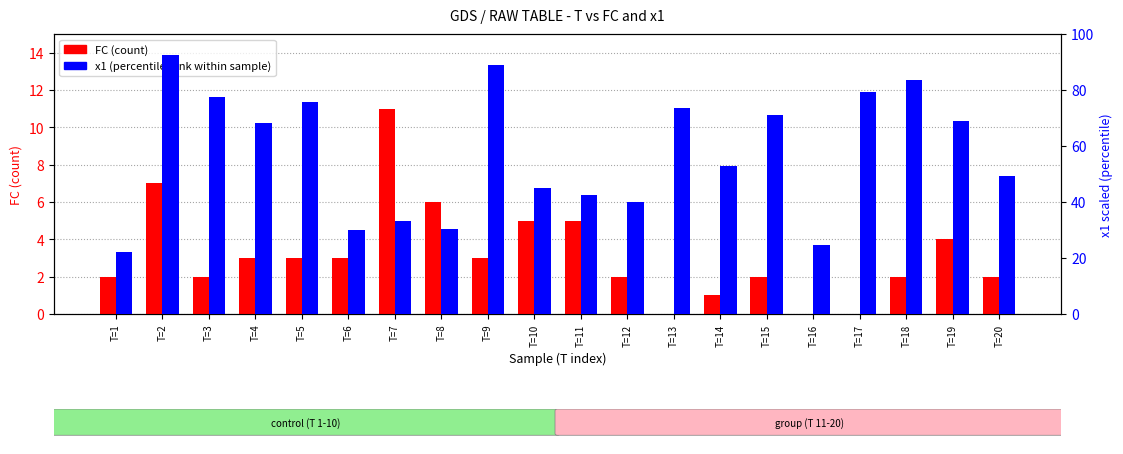

Where does the FC (count) series first go above 3?

T=2